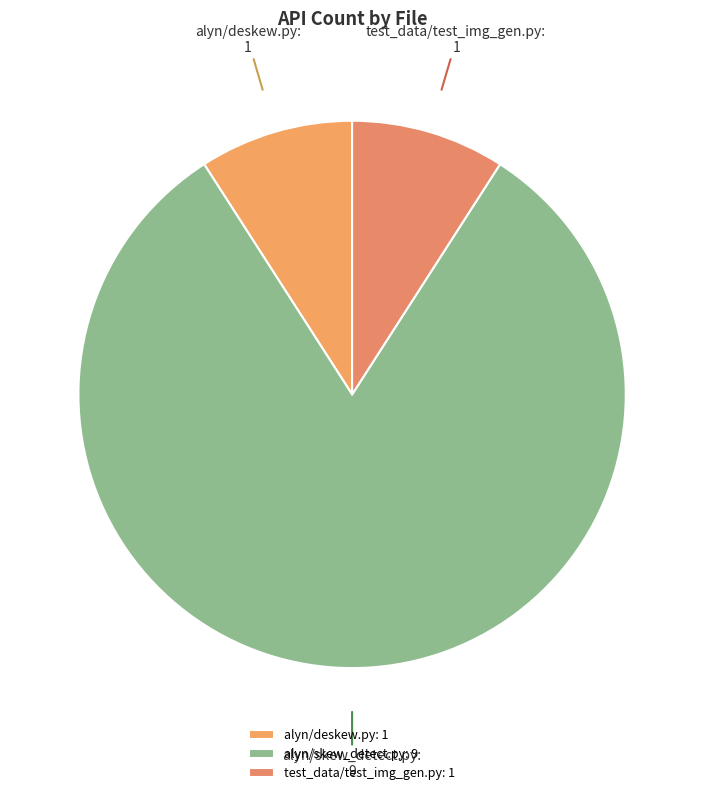

The alyn/skew_detect.py slice represents 71% of the pie. True or false?

False